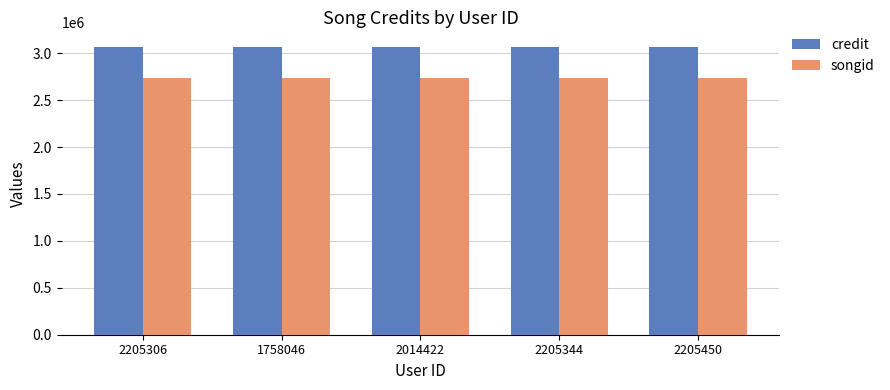

Rank the series by their maximum value, from lowest to highest.

songid, credit